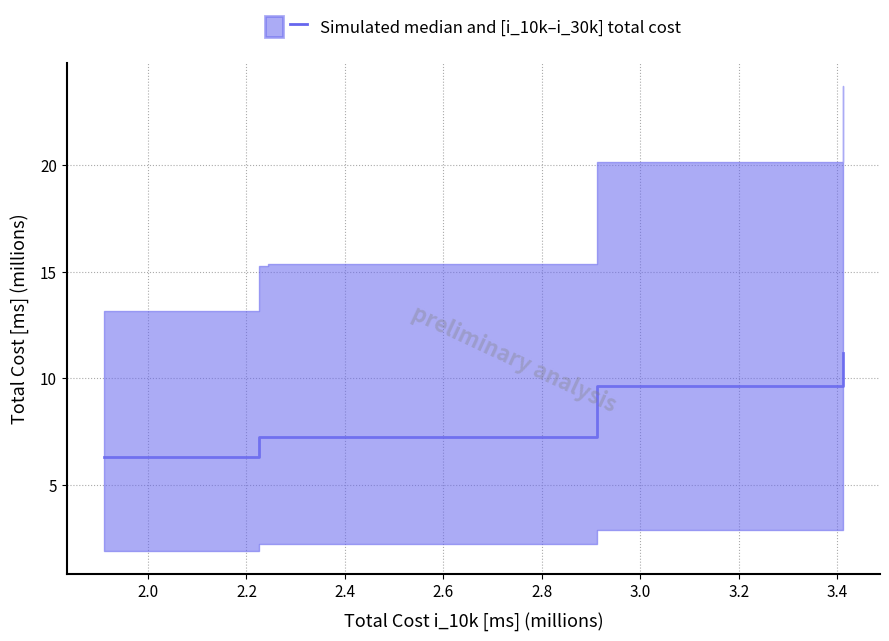

Between 2.0 and 2.4, which is larger?

2.4